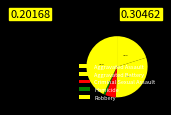

Is there any slice that represents more than half of the pie?

No